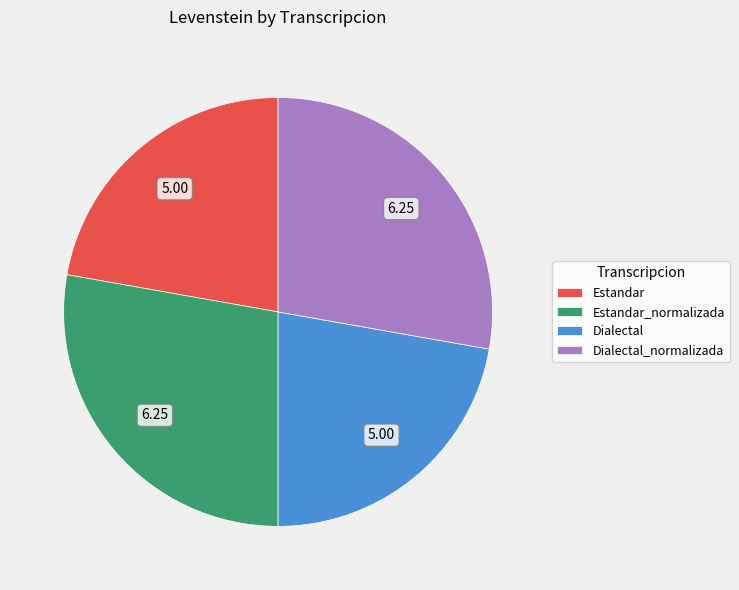

Between Dialectal and Estandar_normalizada, which is larger?

Estandar_normalizada